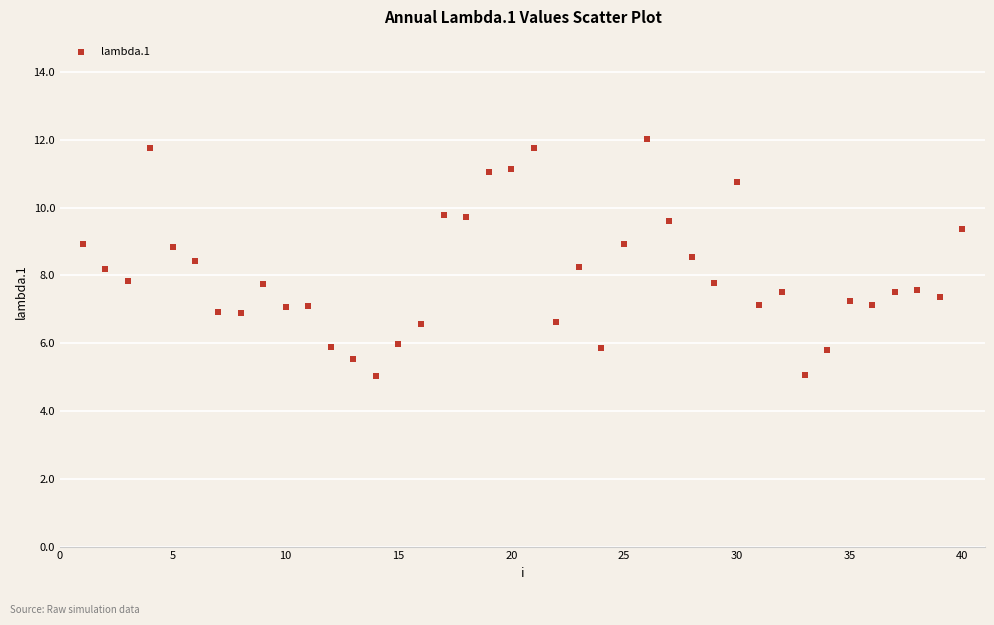

What is the range of Y values (max minus min)?

7.0